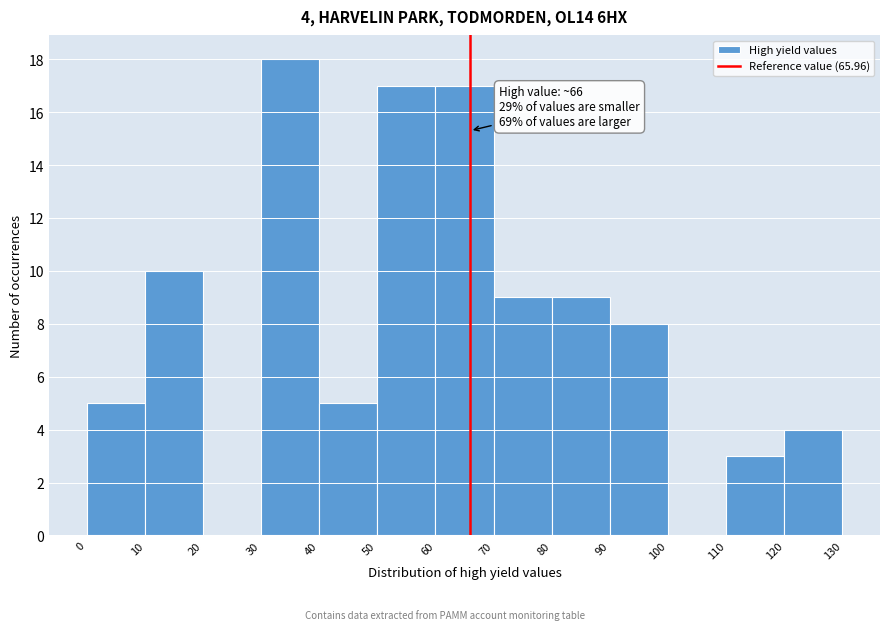

Over which range of the x-axis is the bar tallest?

30 to 40